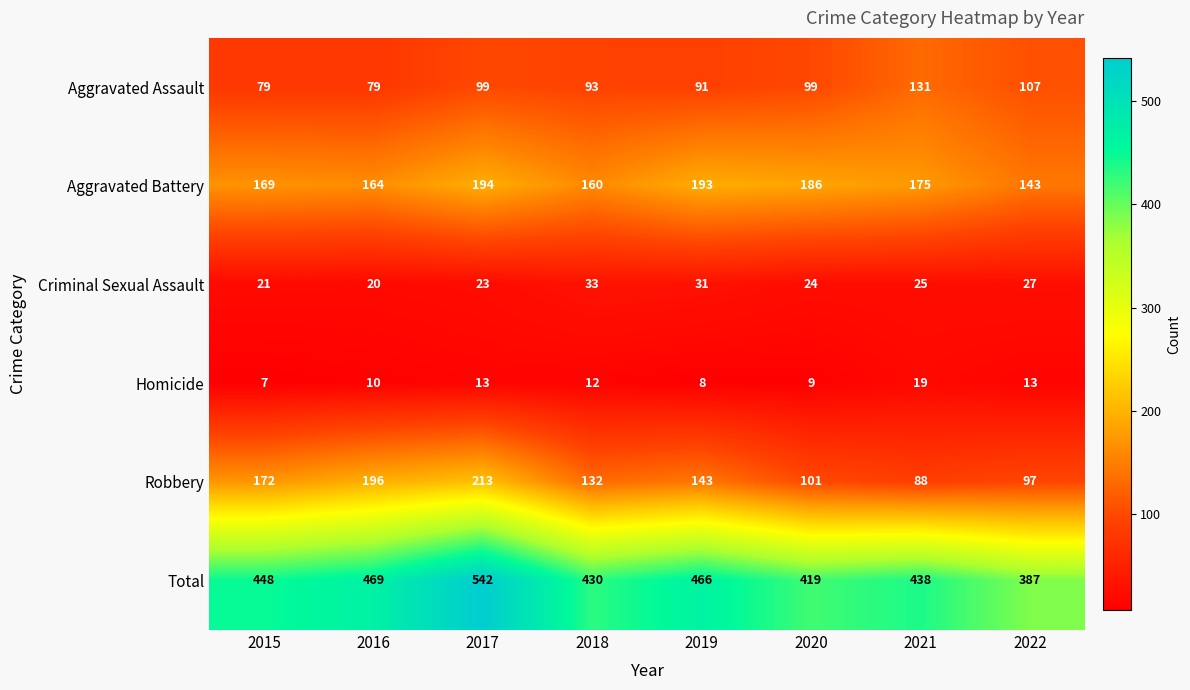

What is the maximum value shown in the chart?

542